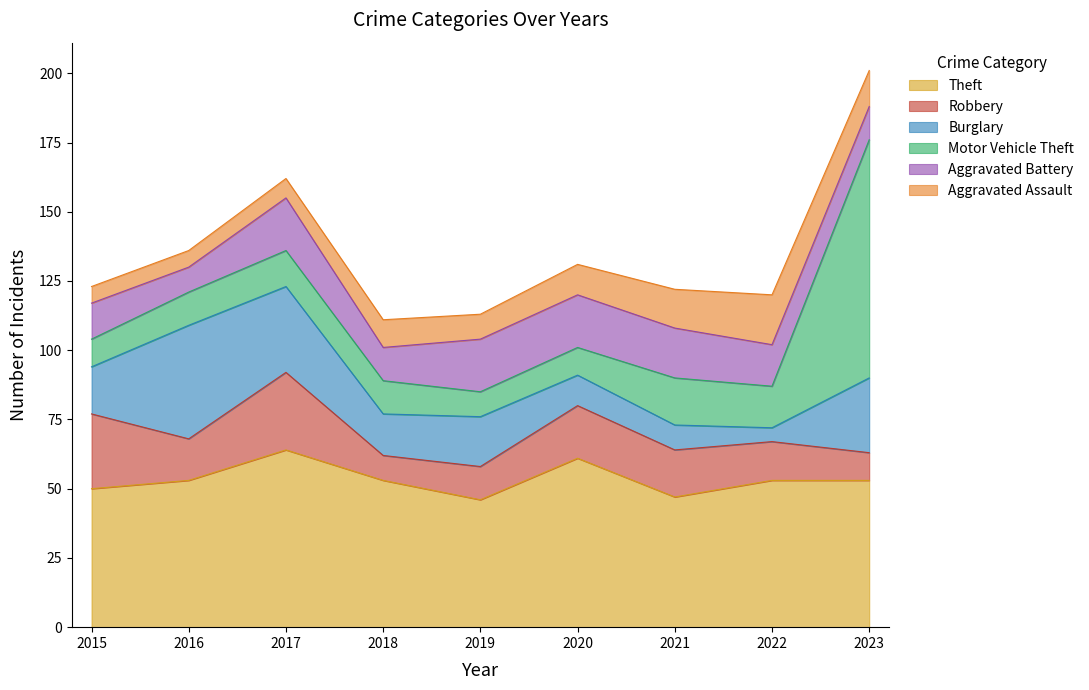

What is the sum of all Robbery values?

151